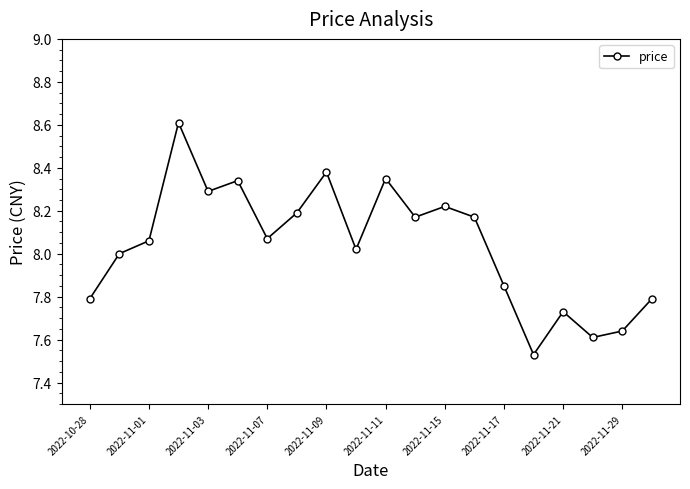

How many lines are shown in the chart?

1